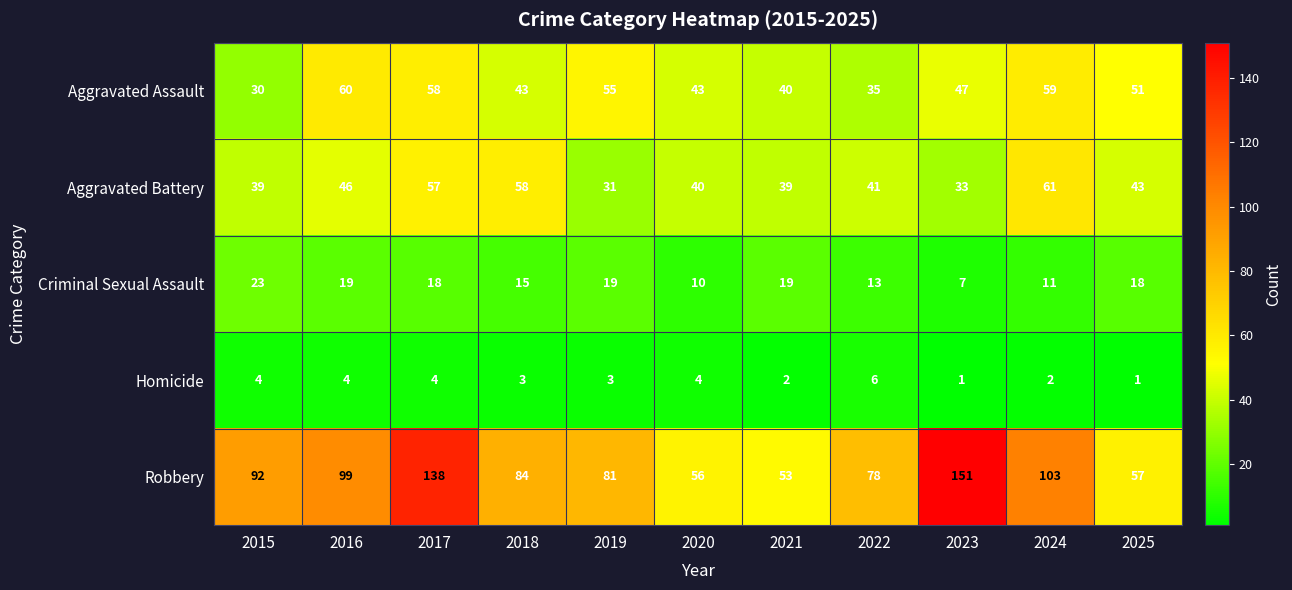

What value does the Aggravated Assault series have at 2015?

30